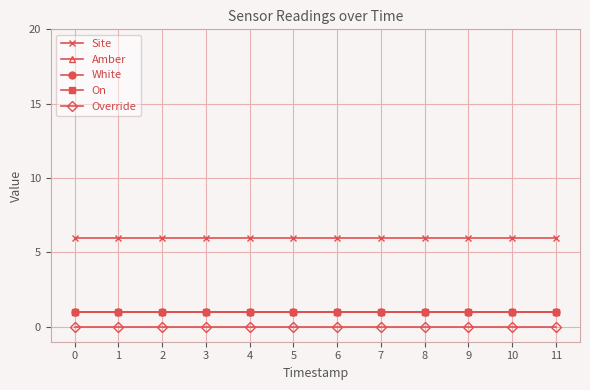

List the labels in order of Override value, smallest first.

0, 1, 2, 3, 4, 5, 6, 7, 8, 9, 10, 11